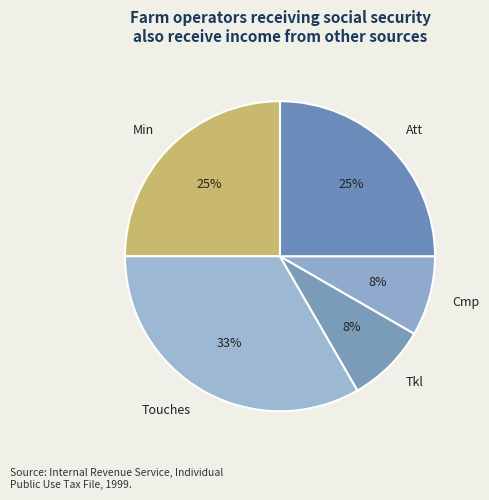

Which slice is the largest?

Touches